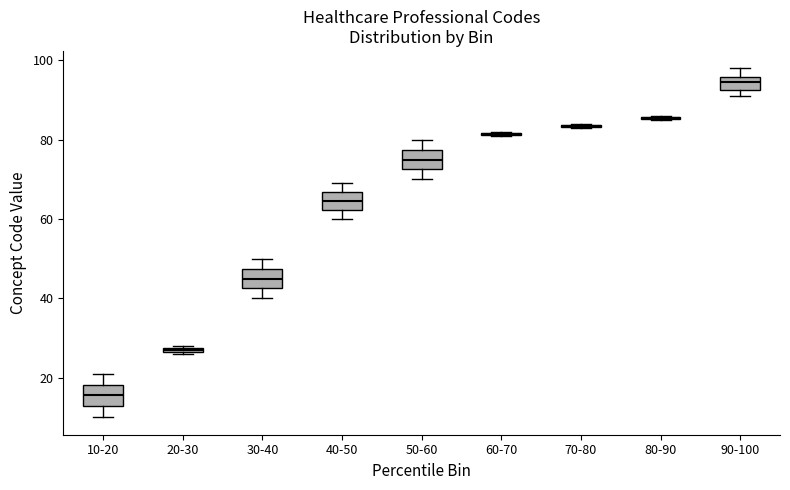

Where is the lower edge of the box for 10-20 on the y-axis? The values are not printed on the chart, so give them approximately, as read against the axis.

12